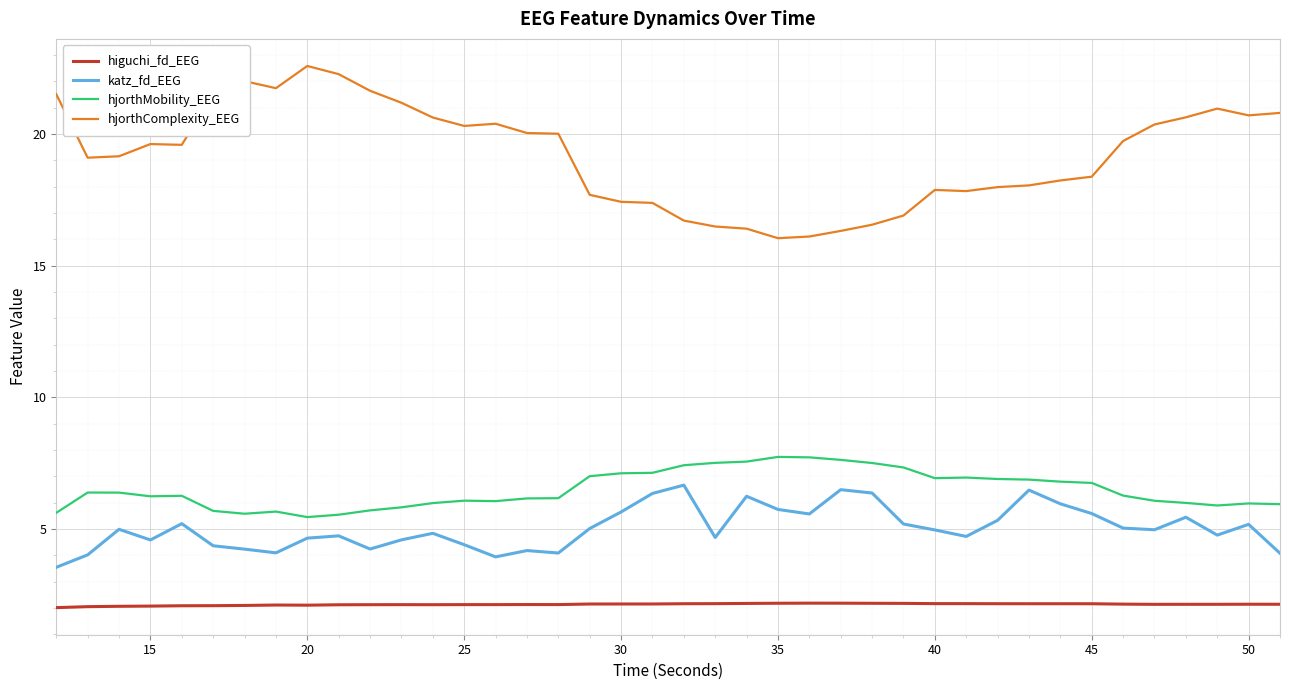

What is the difference between the maximum and minimum values in the hjorthComplexity_EEG series?

6.5